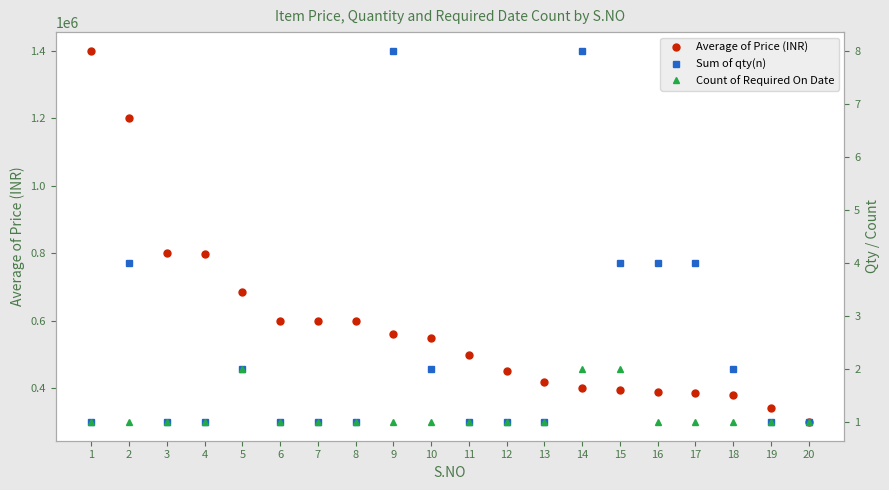

The value of Sum of qty(n) at 5 is 3.2. True or false?

False